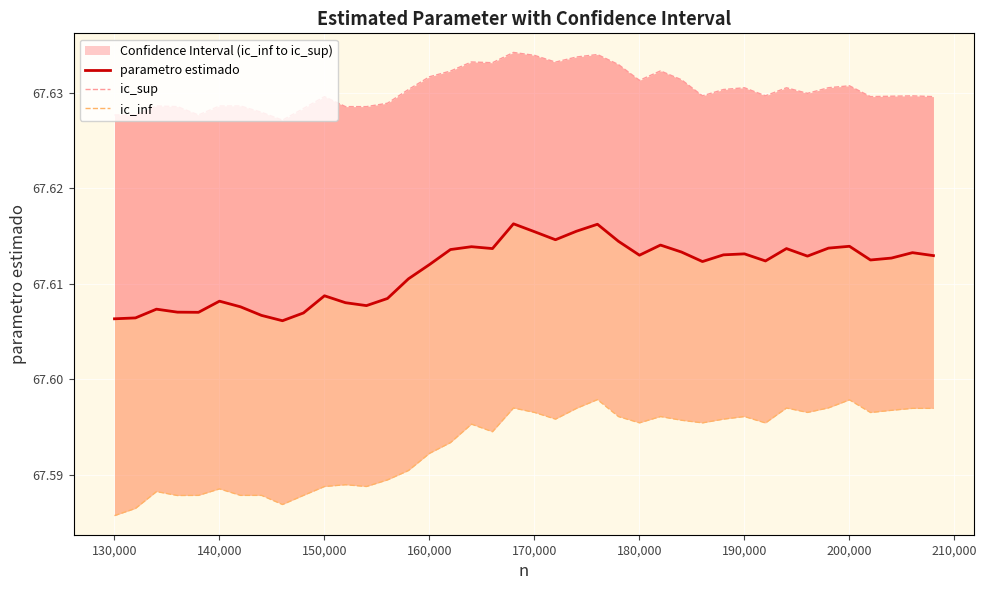

List the series in order of their overall mean, highest first.

ic_sup, parametro estimado, ic_inf